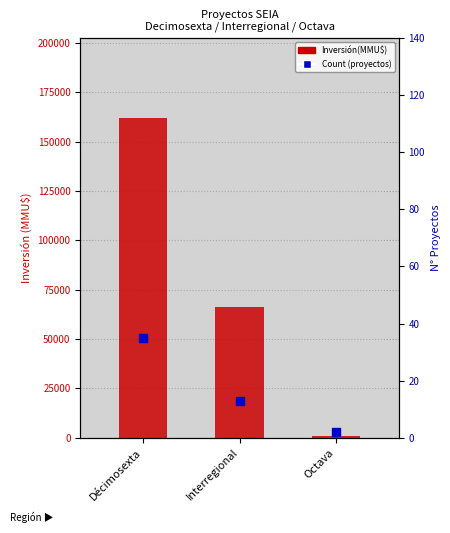

Which series has the largest total across all categories?

Inversión(MMU$)